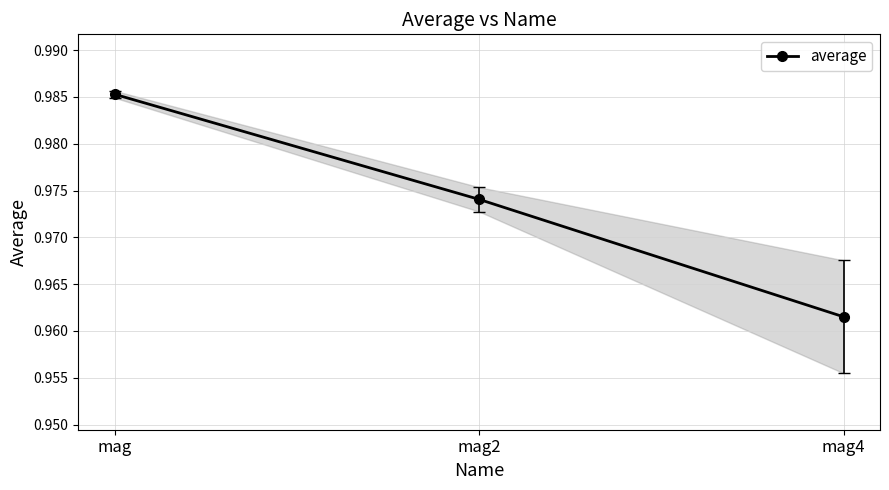

The value at mag2 is 0.2. True or false?

False